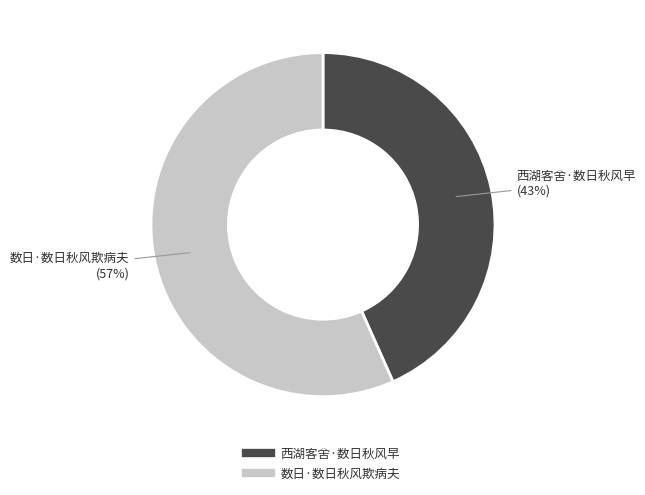

Between 西湖客舍·数日秋风早 and 数日·数日秋风欺病夫, which is larger?

数日·数日秋风欺病夫